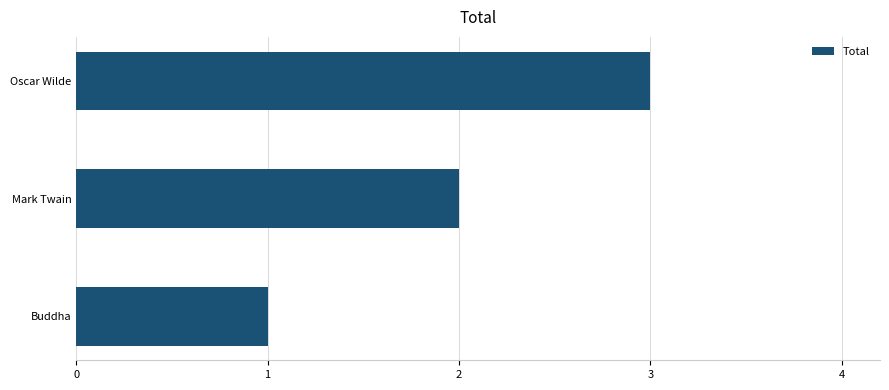

What value does the data have at Oscar Wilde?

3